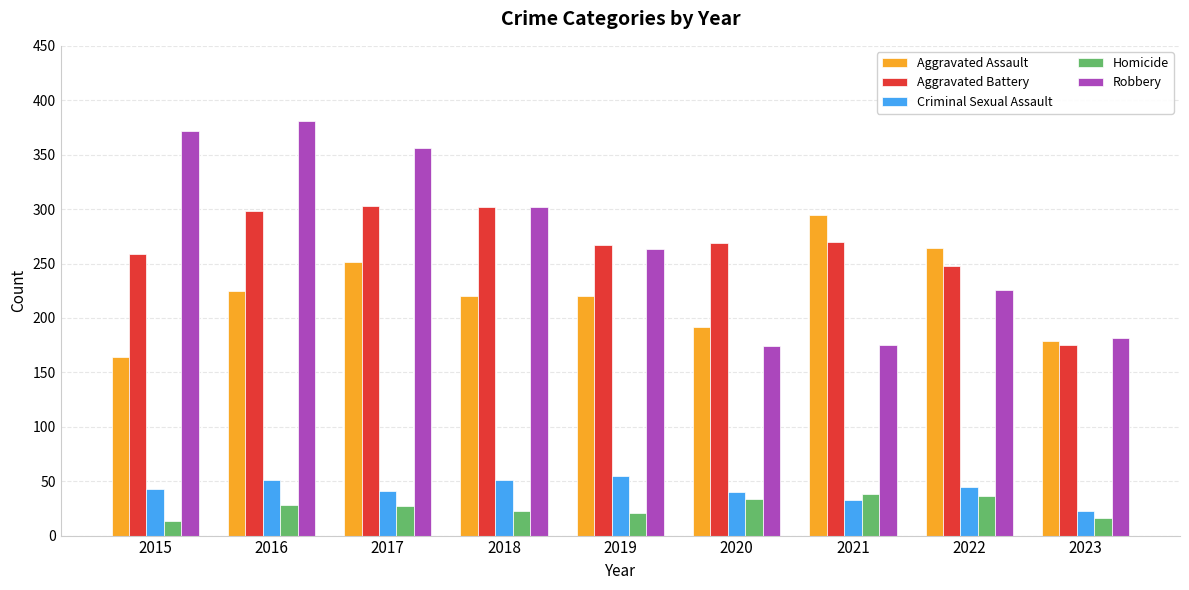

How many data points does each series have?

9